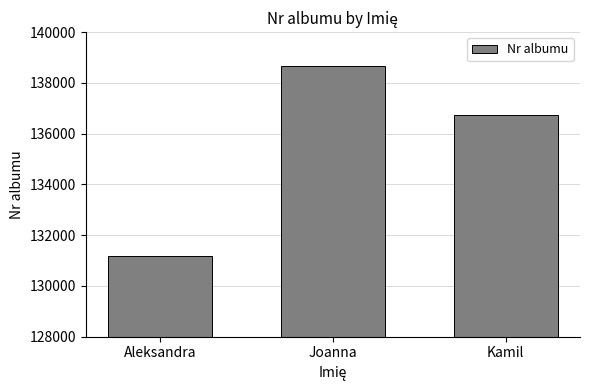

What is the sum of all values?

406613